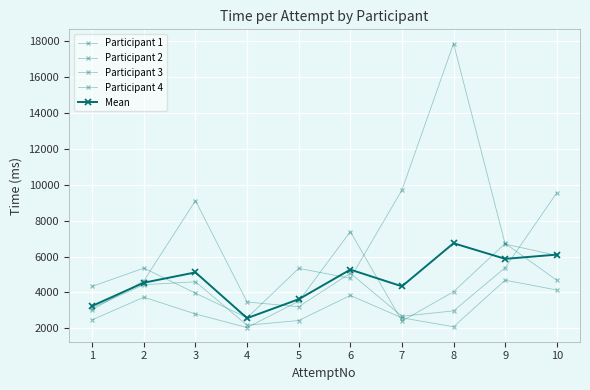

How many lines are shown in the chart?

5